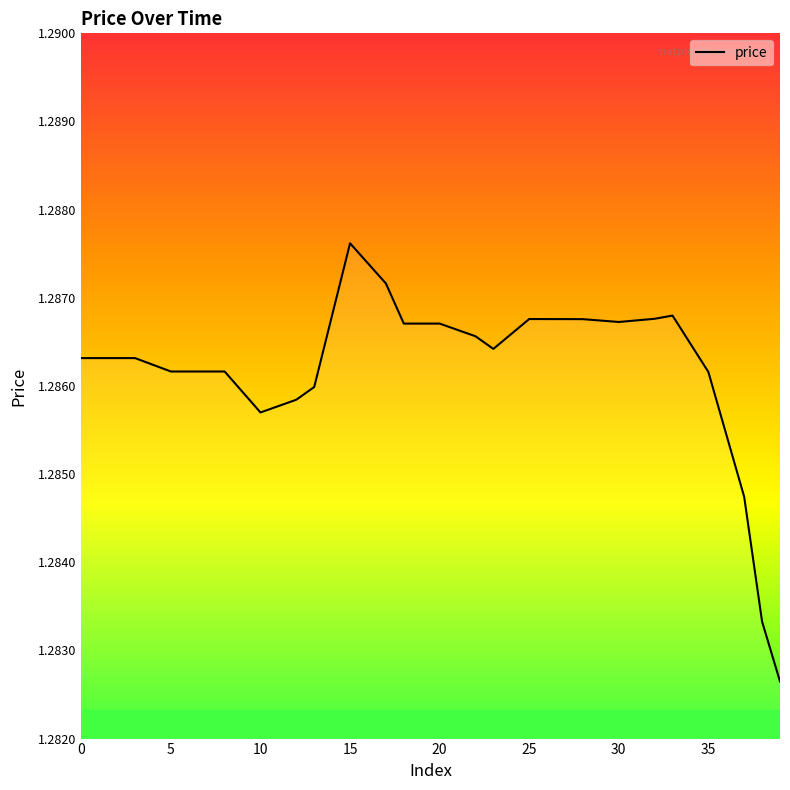

What is the sum of all values?

51.5